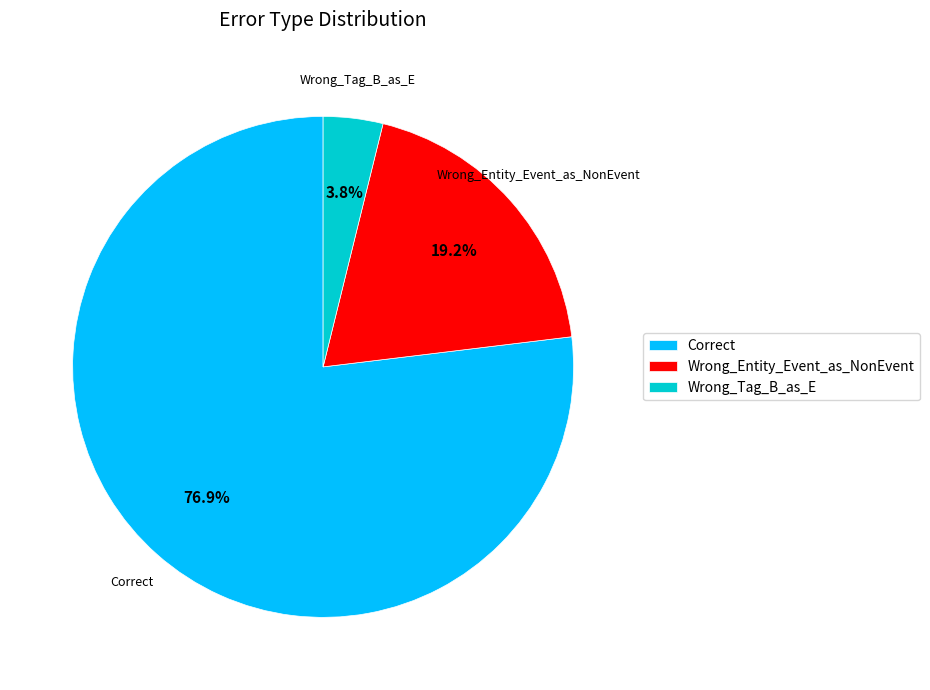

Which has a higher value, Wrong_Tag_B_as_E or Correct?

Correct